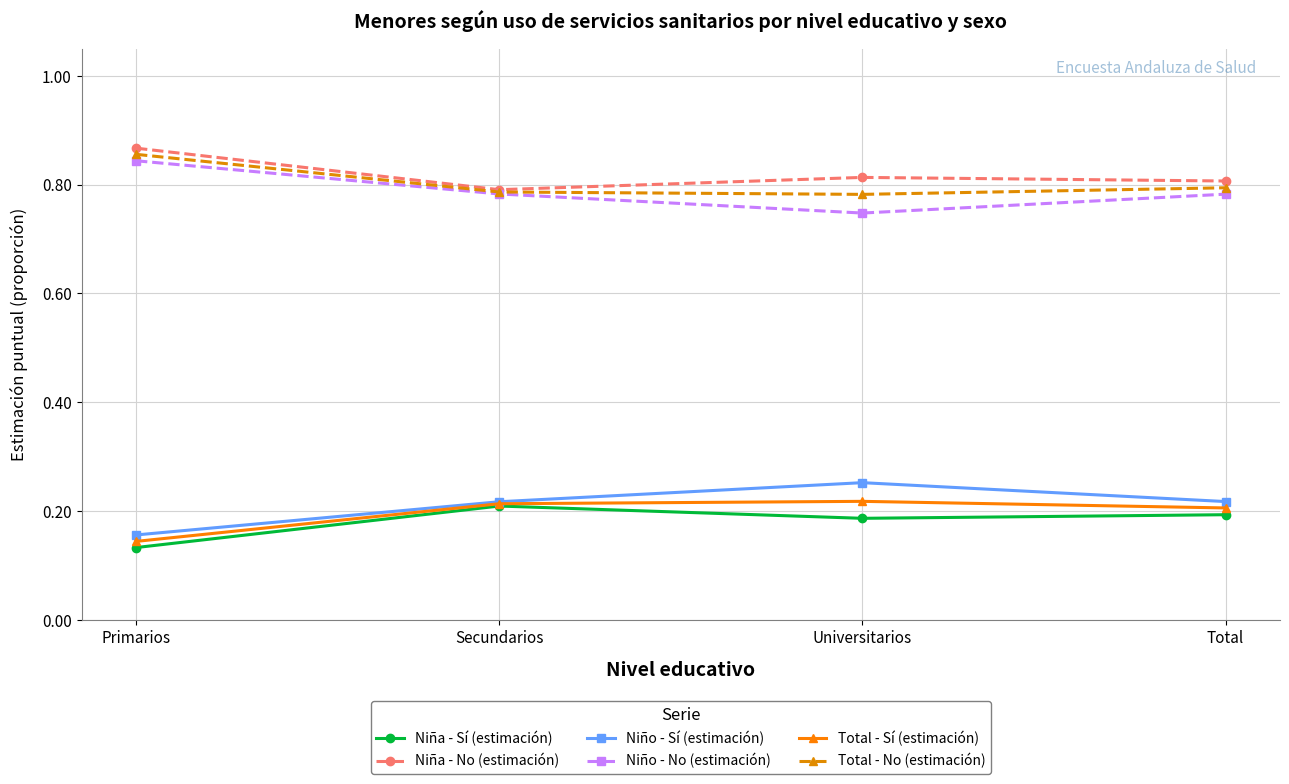

How many data points does each series have?

4